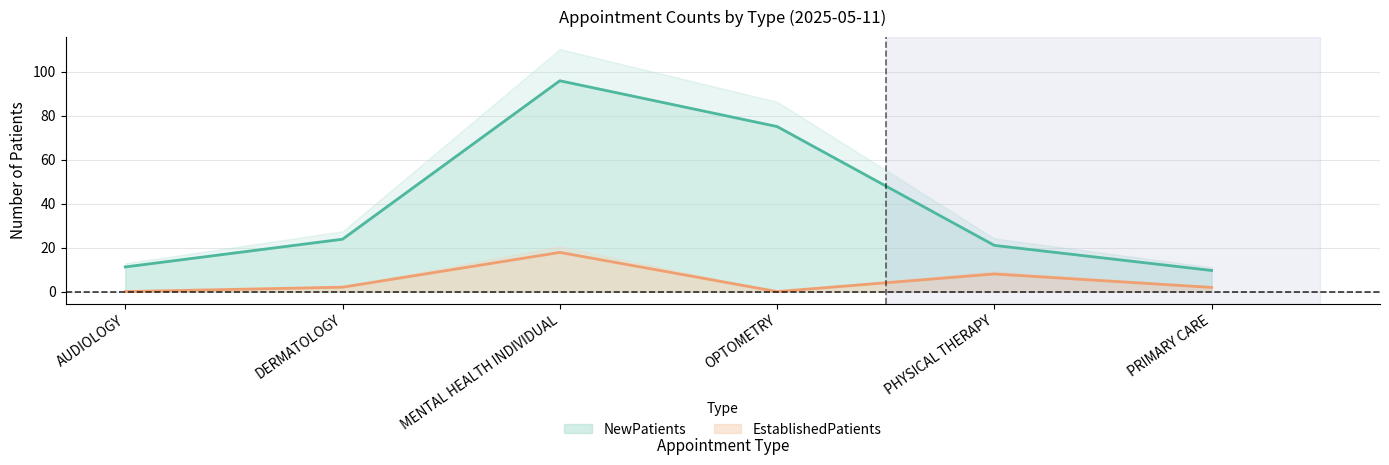

Count the number of data series in this chart.

2